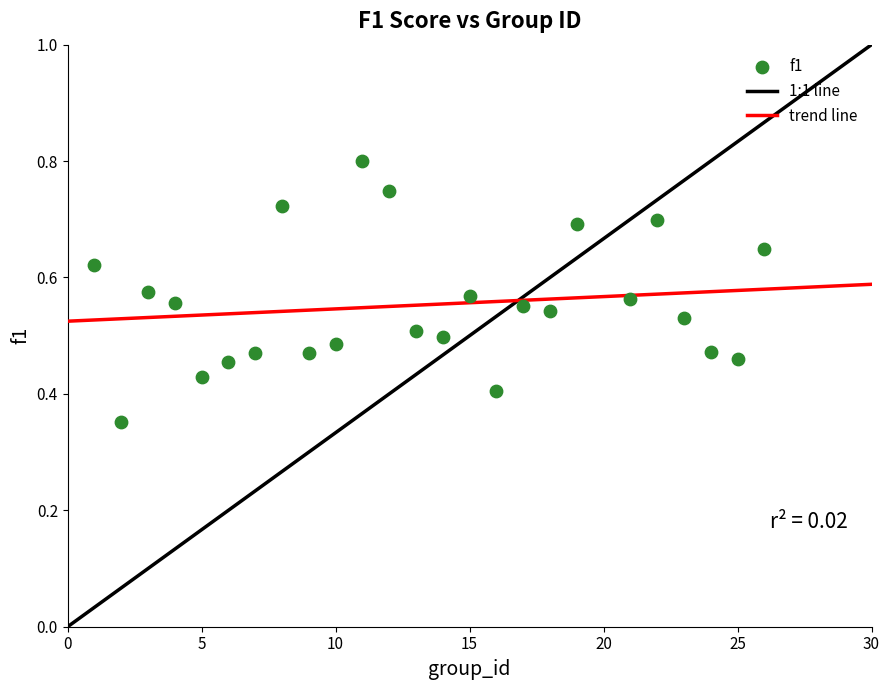

What is the range of X values (max minus min)?

25.0